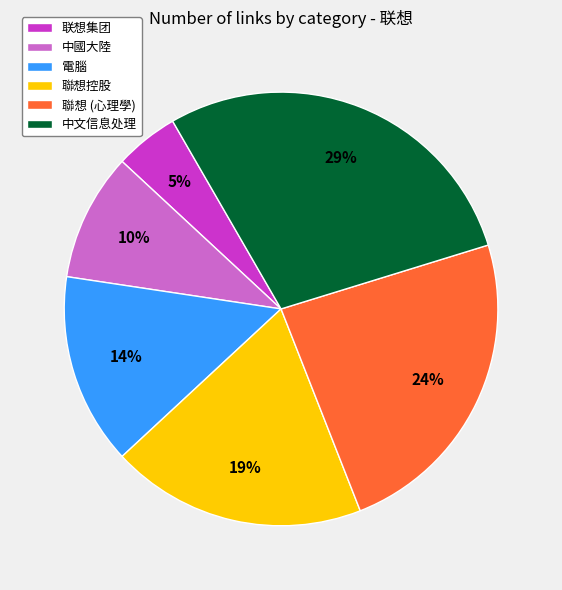

To the nearest percent, what is the difference between the largest and smallest slice percentages?

24%